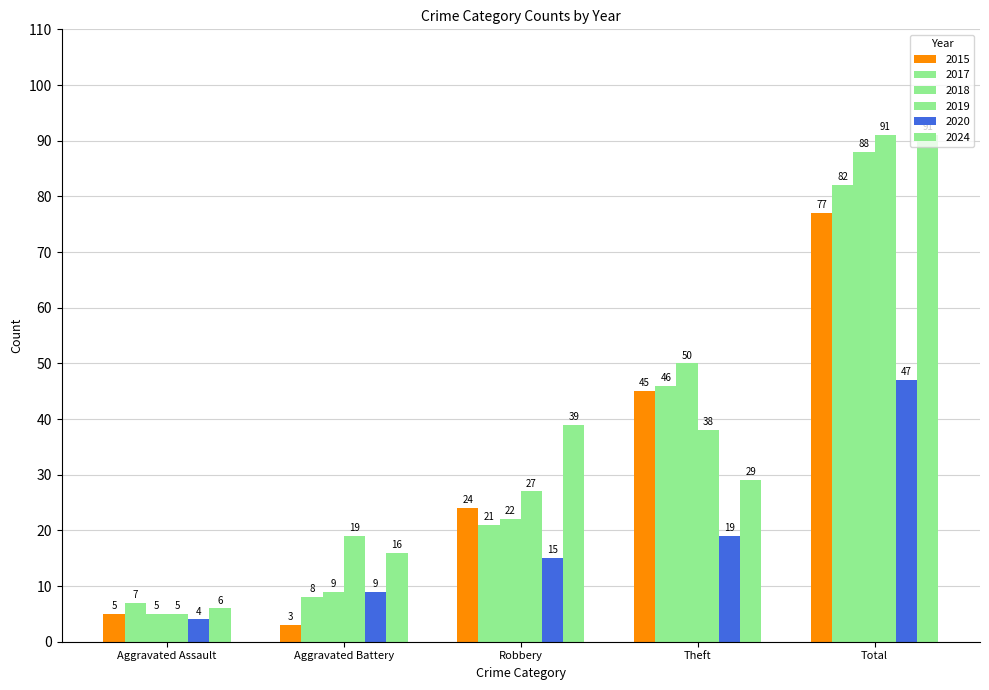

How many values in the 2015 series are below 24?

2